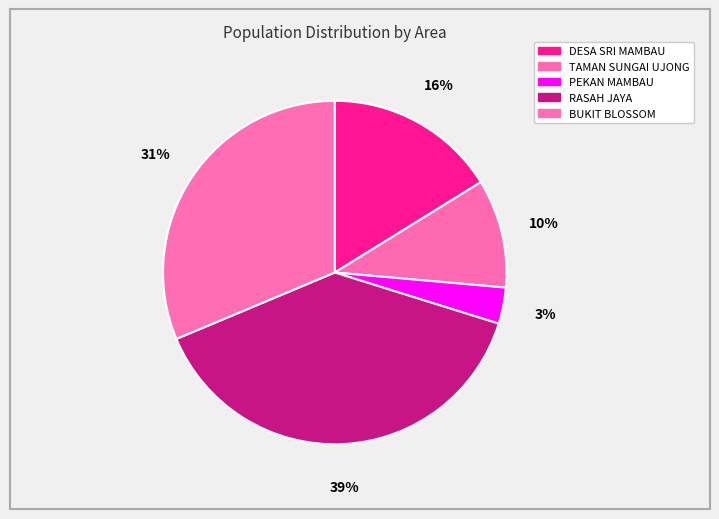

The TAMAN SUNGAI UJONG slice represents 10% of the pie. True or false?

True